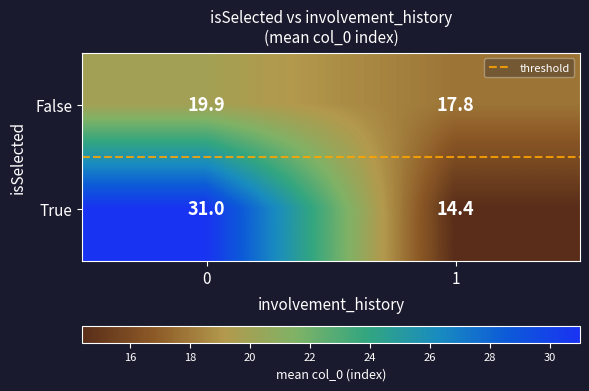

Which series has the largest total across all categories?

True